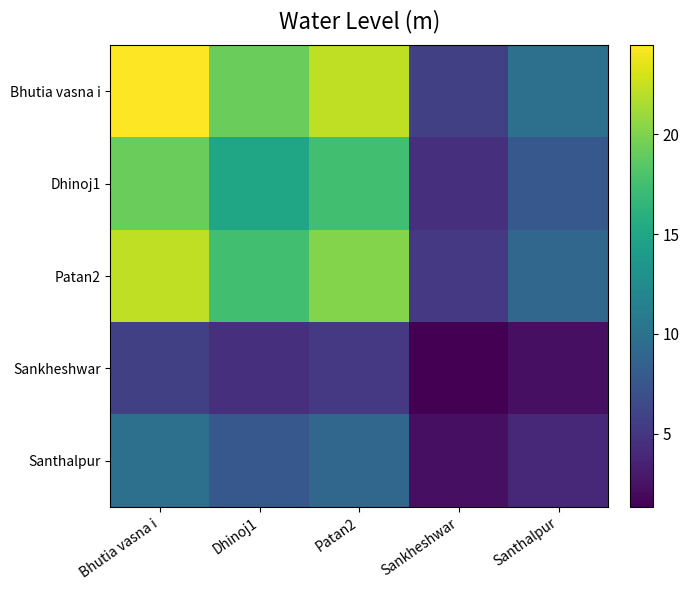

Which series has the largest range (max minus min)?

Bhutia vasna i